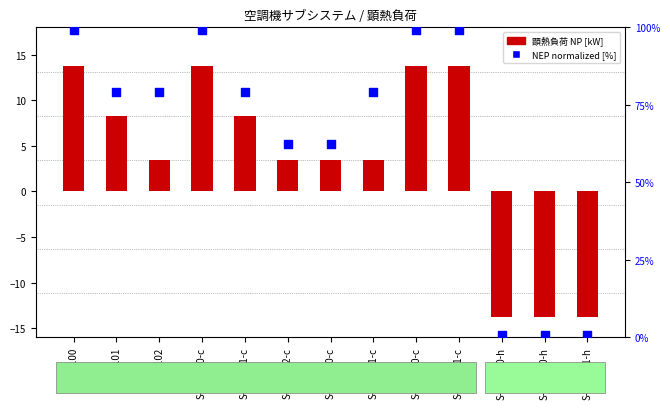

Is the value of 顕熱負荷 NP [kW] at S-VAV121-c greater than the value of NEP (normalized) at S-CAV102?

No